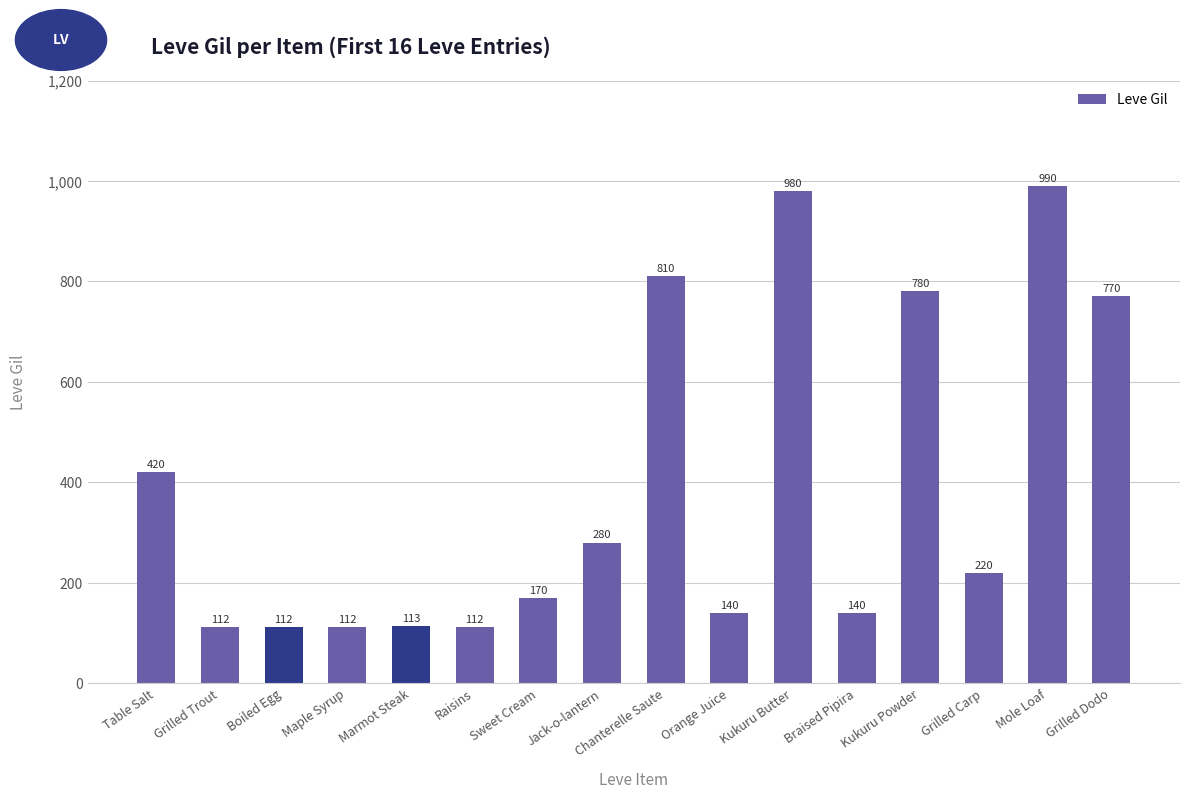

Is it true that the value at Marmot Steak is 113?

True